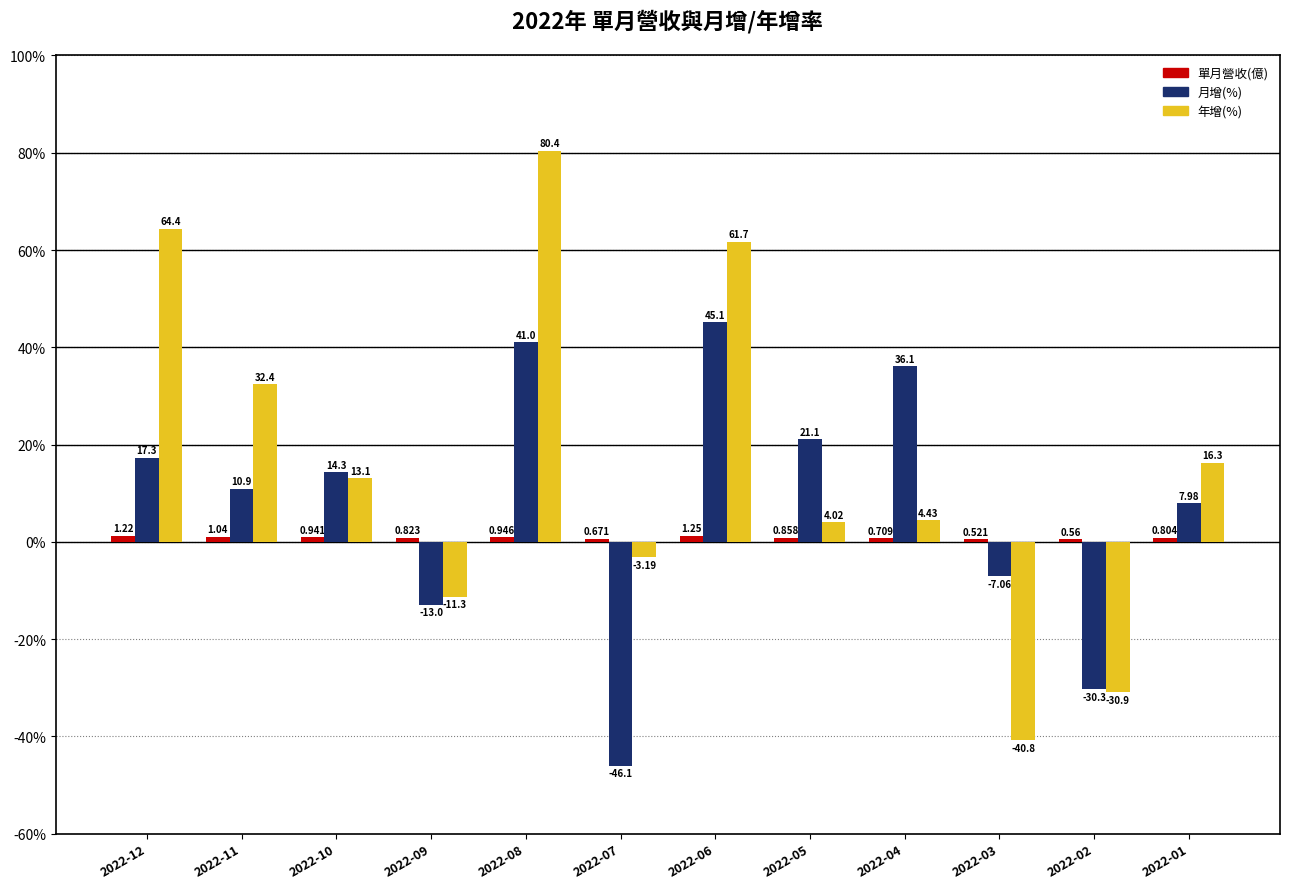

Between 2022-10 and 2022-03, which series saw the biggest shift?

年增(%)